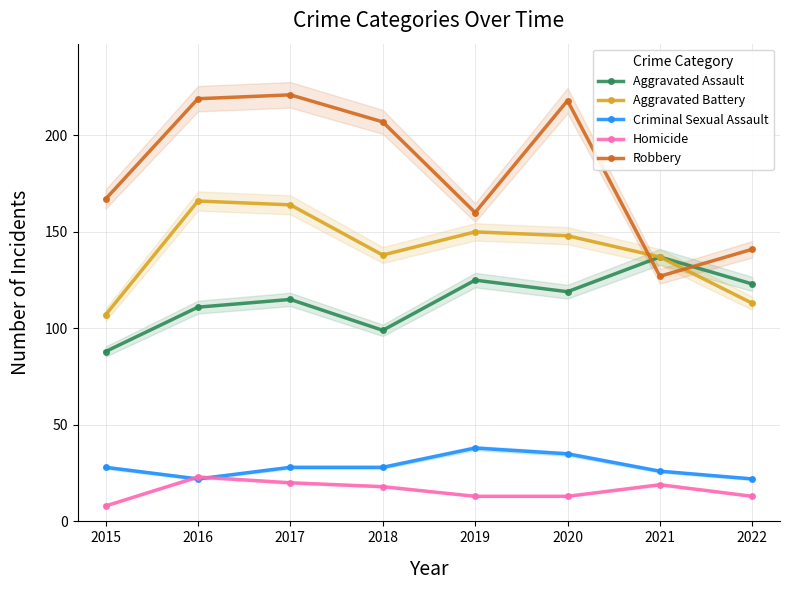

How many times do Homicide and Criminal Sexual Assault cross each other?

2